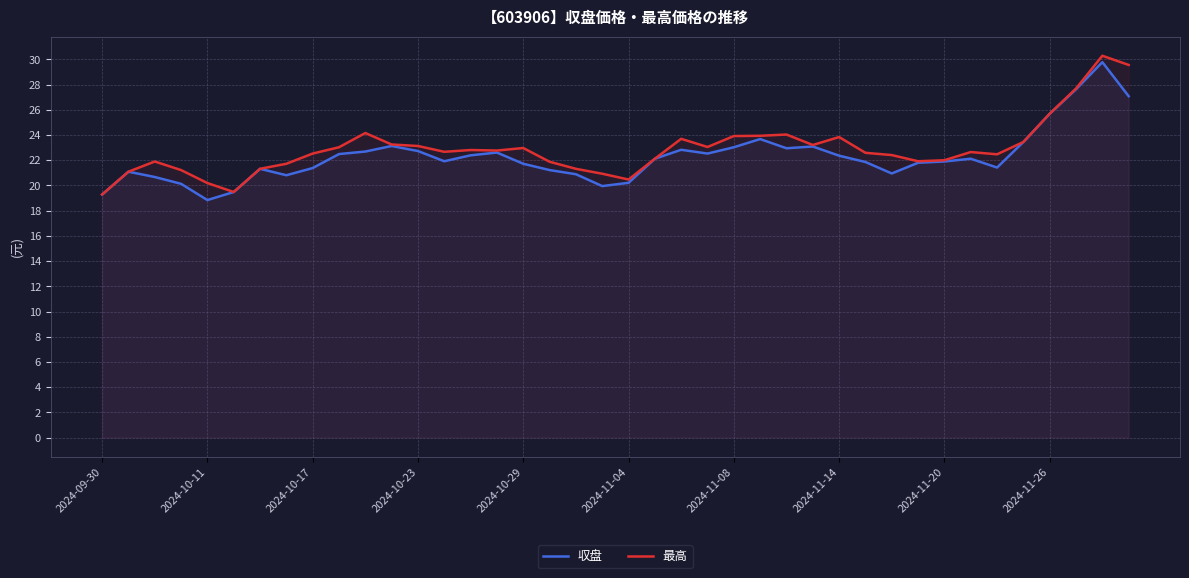

Which series has the largest total across all categories?

最高